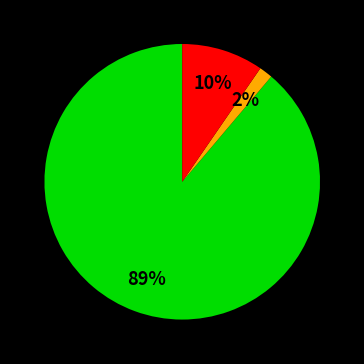

Does any single category account for the majority?

Yes